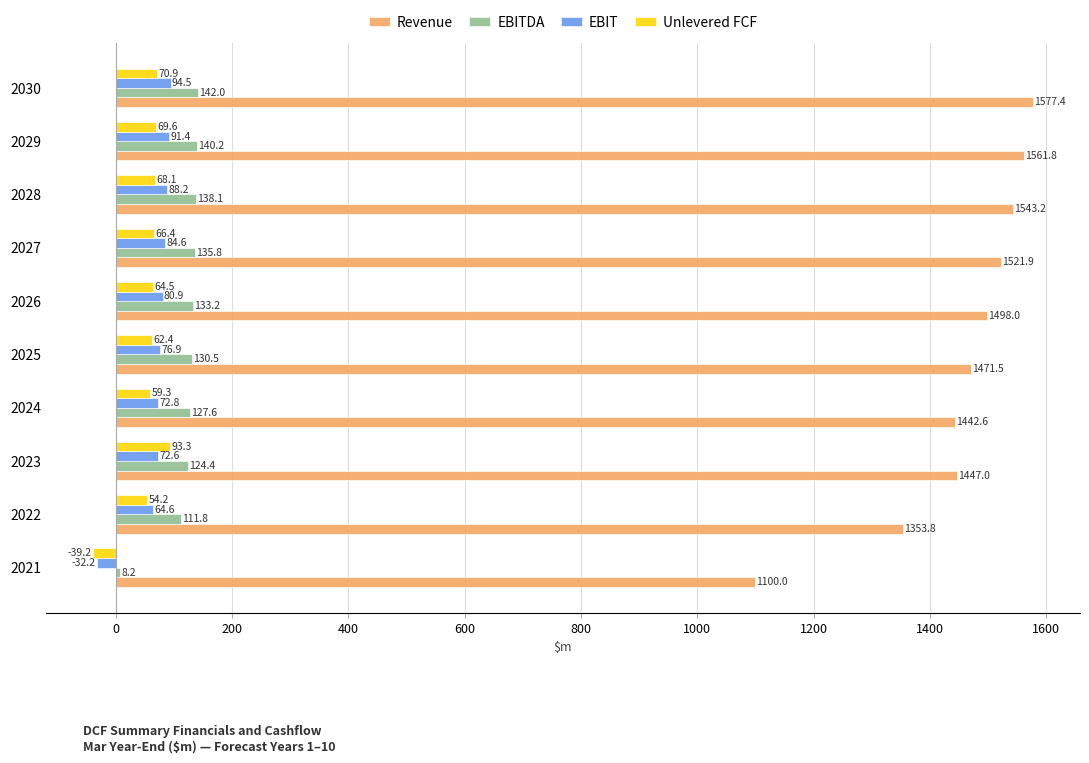

Rank the series by their maximum value, from lowest to highest.

Unlevered FCF, EBIT, EBITDA, Revenue